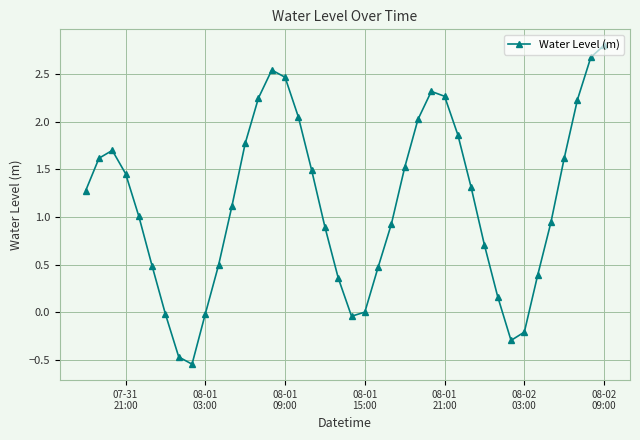

True or false: the data has more than 1 interior local peaks.

True